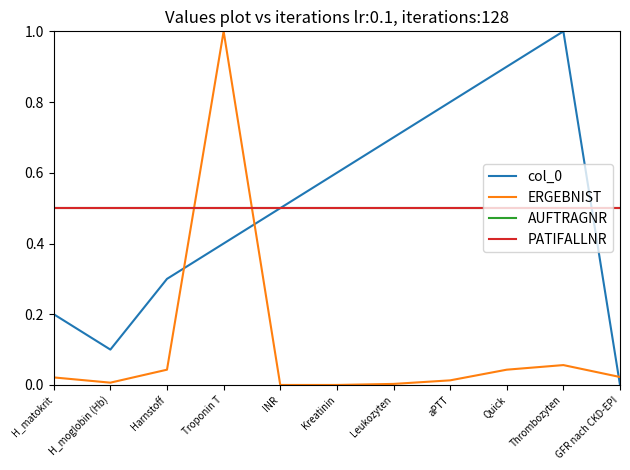

Does the chart display data point markers on the line(s)?

No